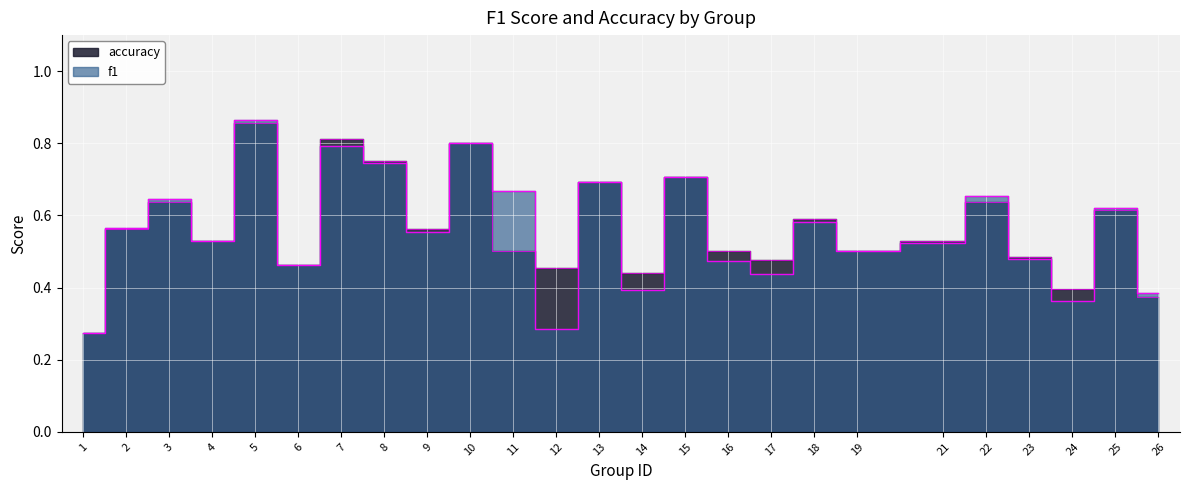

What is the average value of the f1 series?

0.6